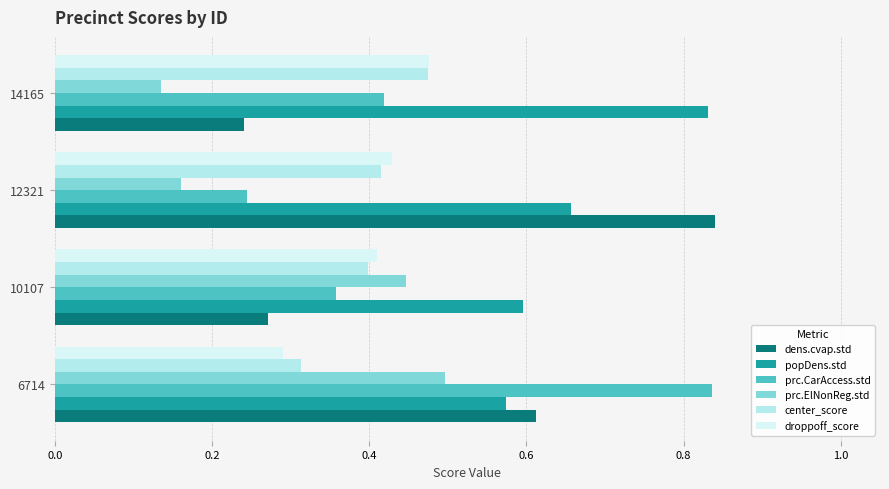

Which series changed the most between 6714 and 10107?

prc.CarAccess.std